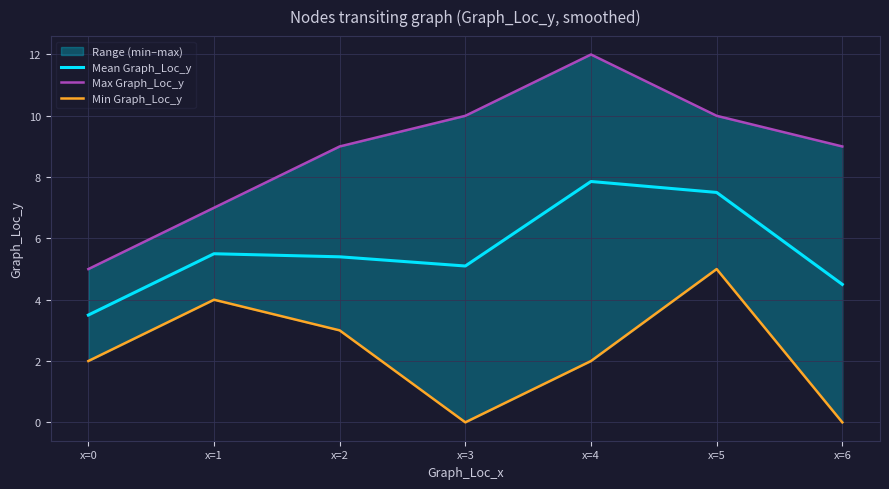

List the series in order of their overall mean, highest first.

Max Graph_Loc_y, Mean Graph_Loc_y, Min Graph_Loc_y